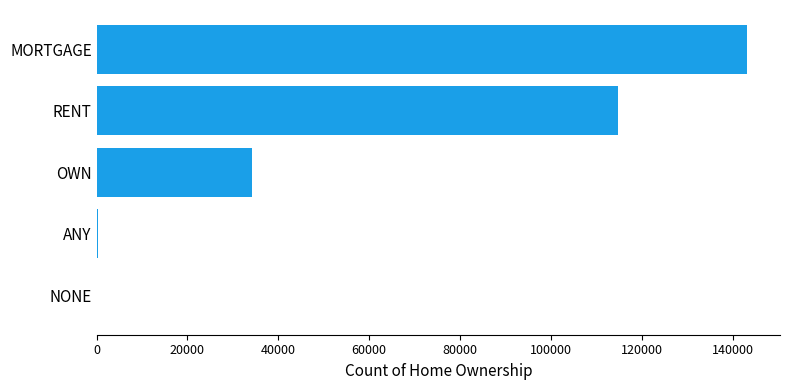

How many categories are shown in the chart?

5